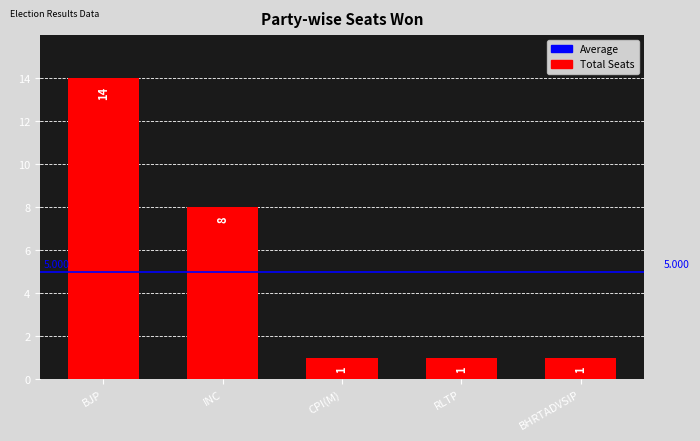

What is the difference between the second highest and second lowest values?

7